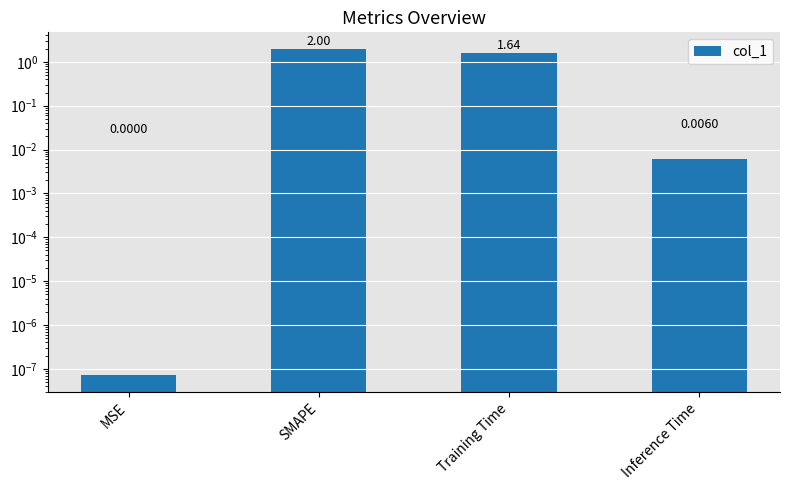

Reading left to right, list all the values displayed in this chart.

0.0	2.0	1.6	0.0